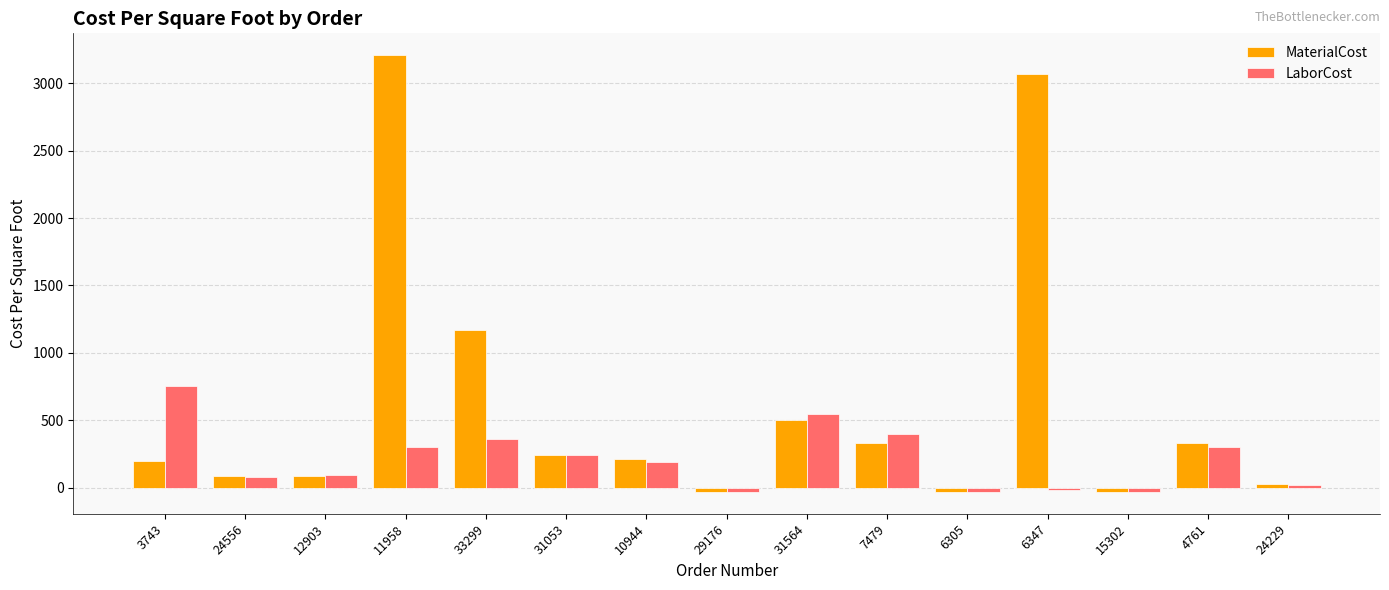

Where is MaterialCost nearest to the value 1588?

33299